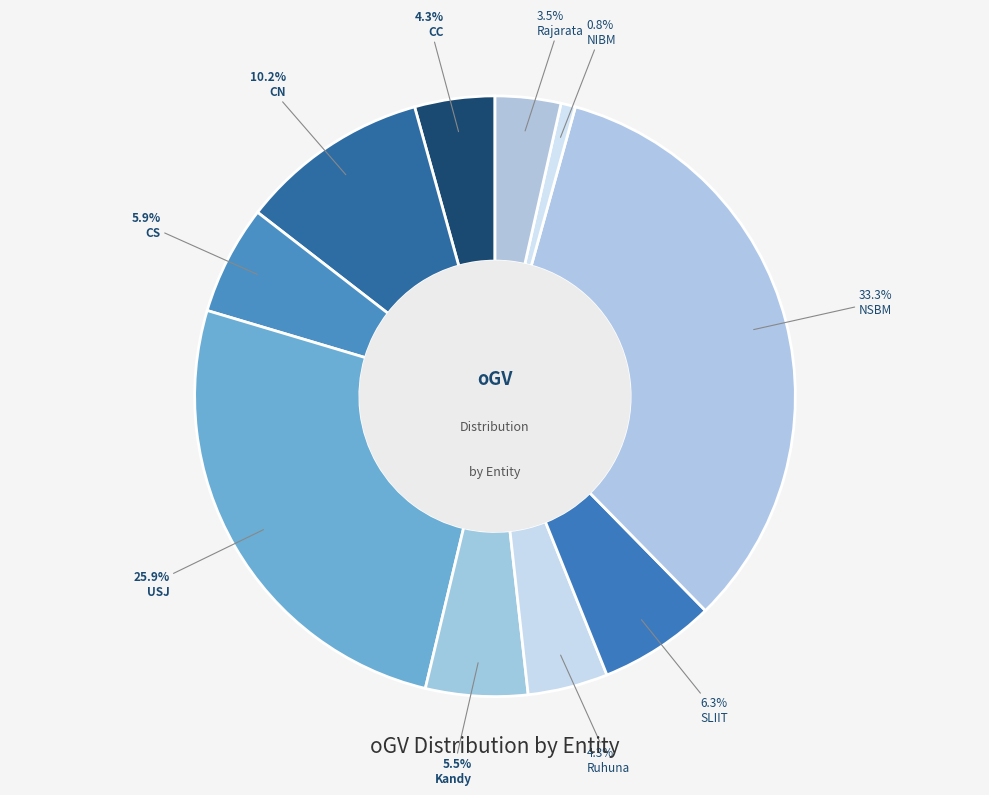

To the nearest percent, what portion does Ruhuna represent?

4%